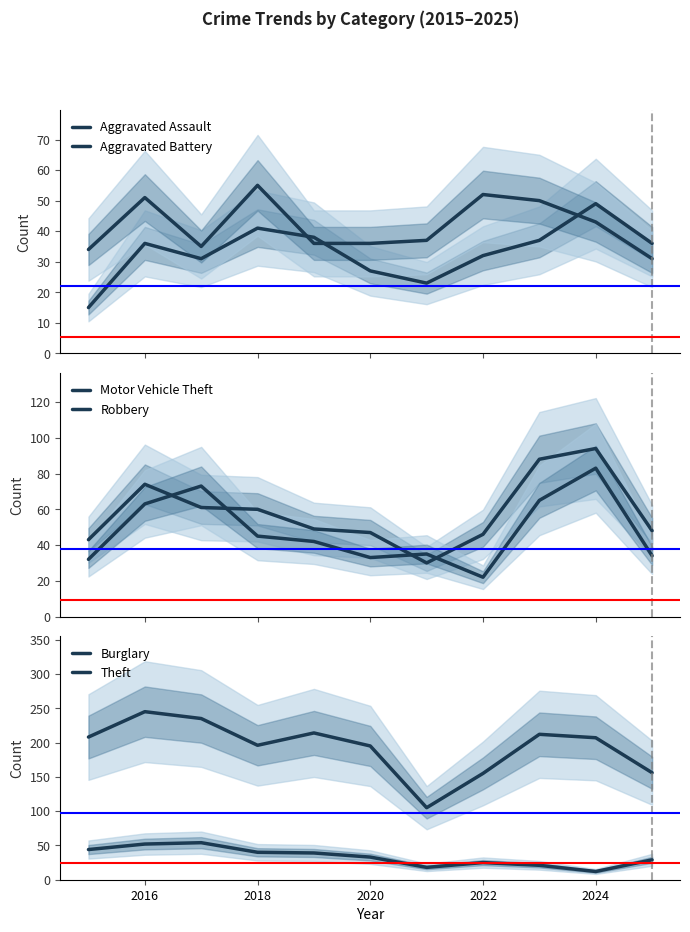

True or false: Theft has more than 0 points higher than both neighbors.

True